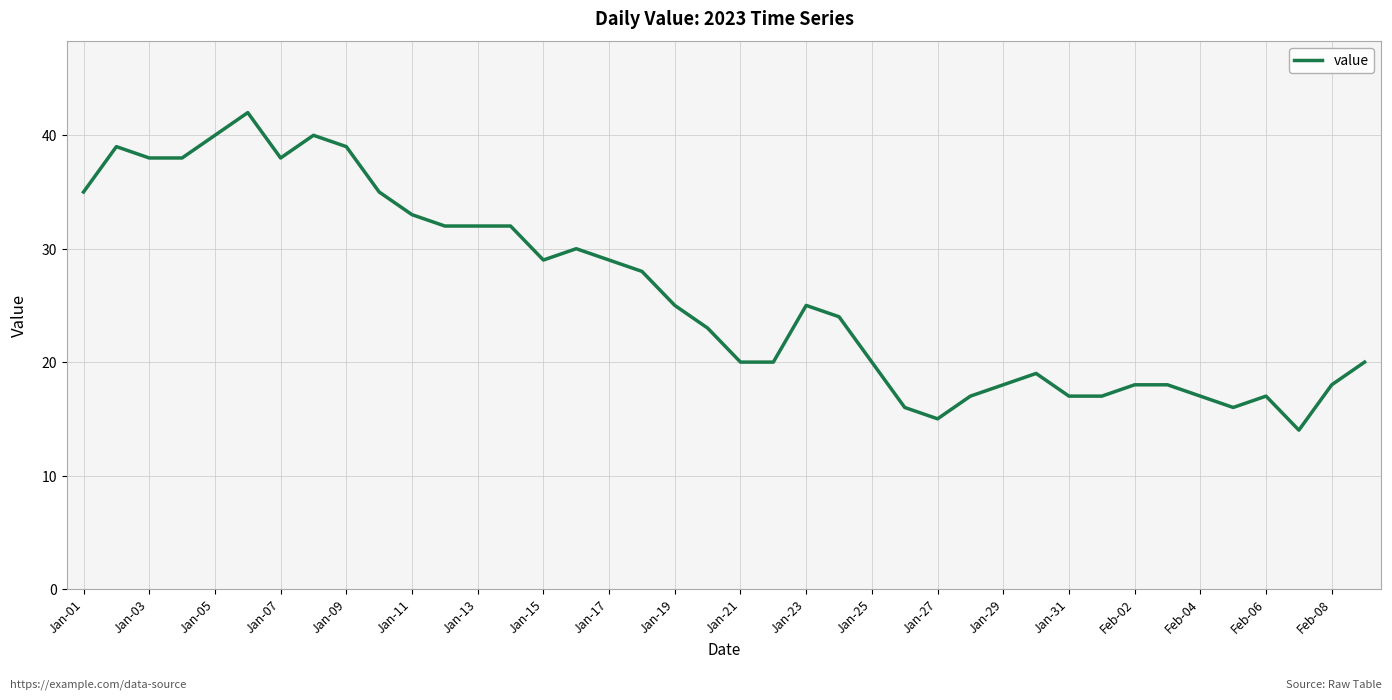

Is this an area chart (filled region under the line)?

No